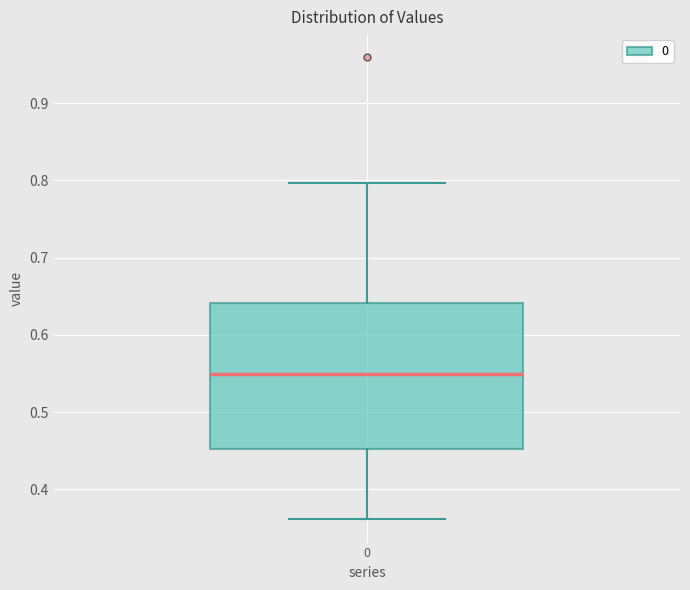

Where is the lower edge of the box at x = 0 on the y-axis? The values are not printed on the chart, so give them approximately, as read against the axis.

0.45